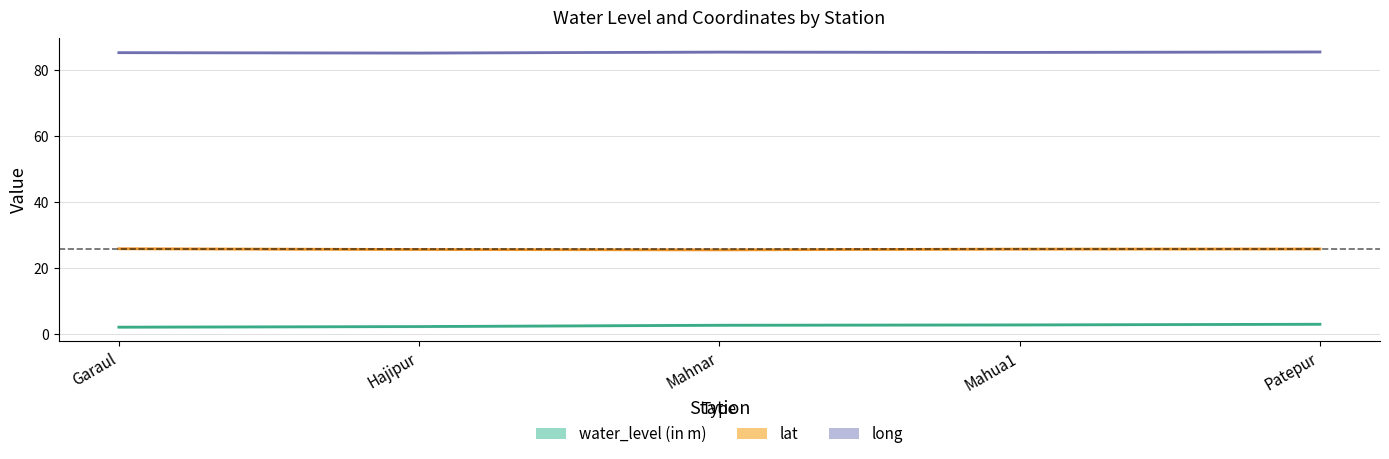

Is the value of lat at Mahnar greater than the value of water_level (in m) at Hajipur?

Yes